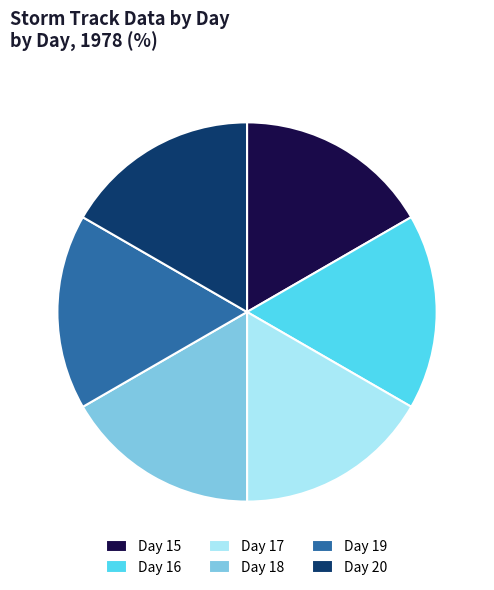

Does any single category account for the majority?

No